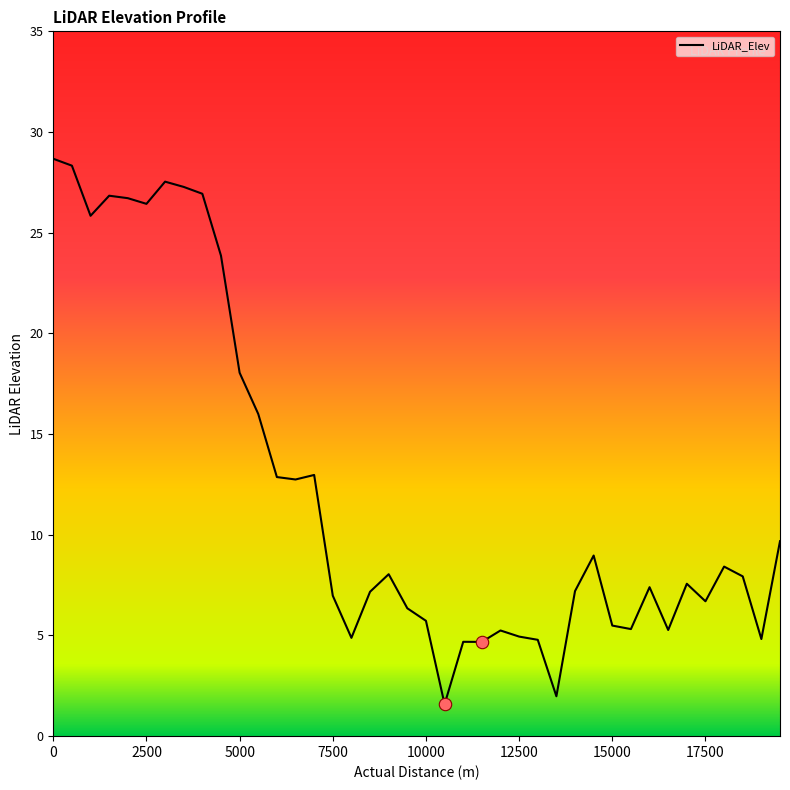

What is the difference between the maximum and minimum values?

27.1